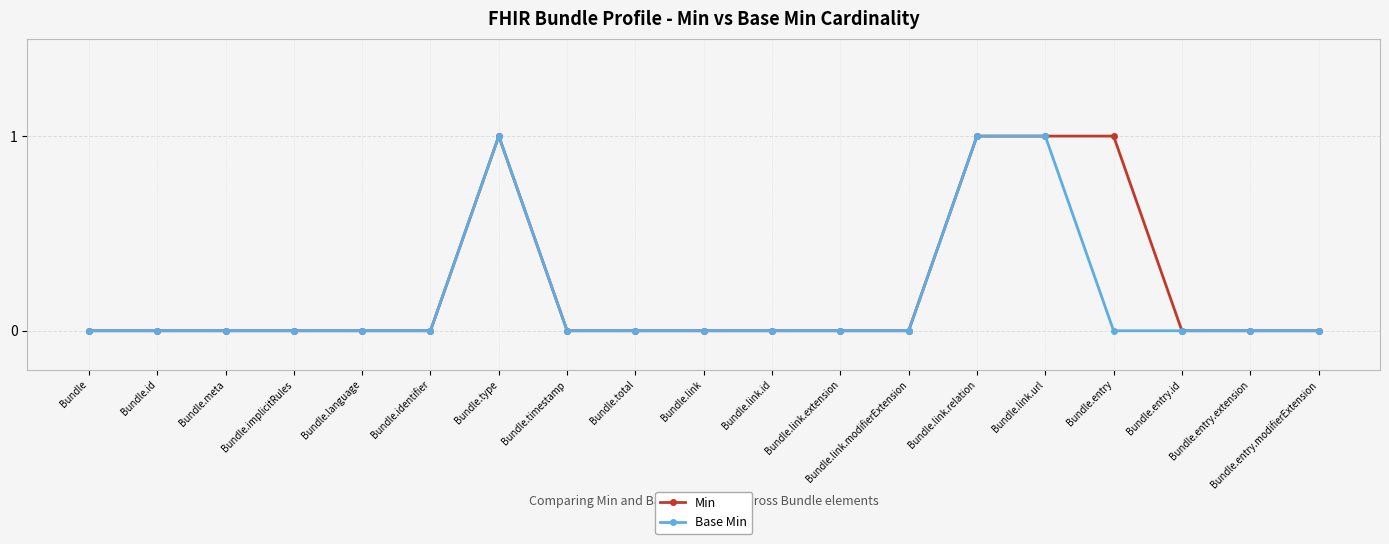

How many lines are shown in the chart?

2